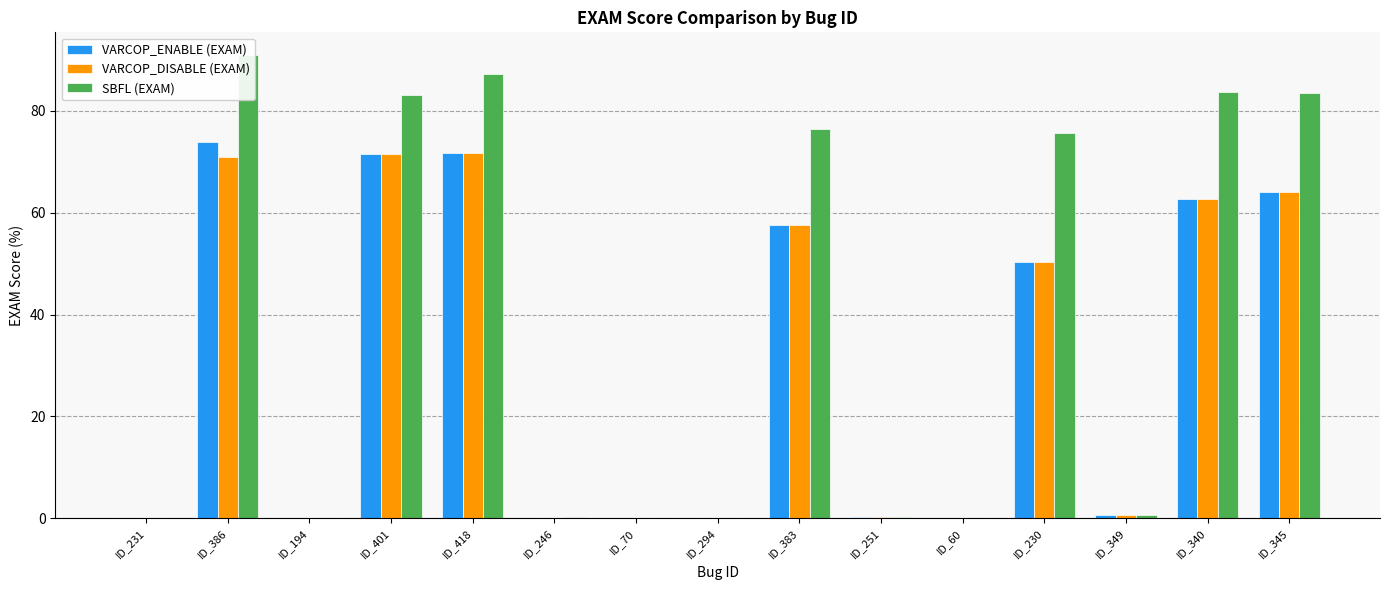

Reading left to right, transcribe all the data shown in this chart.

VARCOP_ENABLE (EXAM): 0.0	73.8	0.0	71.5	71.7	0.1	0.1	0.1	57.6	0.2	0.0	50.3	0.6	62.6	64.0
VARCOP_DISABLE (EXAM): 0.0	71.0	0.1	71.5	71.7	0.1	0.1	0.1	57.6	0.2	0.1	50.3	0.6	62.6	64.0
SBFL (EXAM): 0.0	90.9	0.1	83.1	87.2	0.2	0.1	0.1	76.4	0.2	0.1	75.6	0.6	83.6	83.4